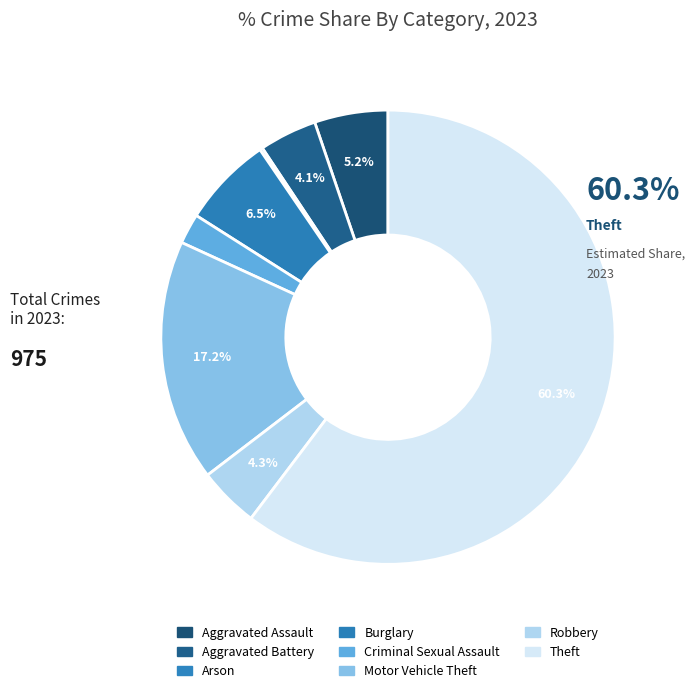

The Aggravated Assault slice represents 18% of the pie. True or false?

False